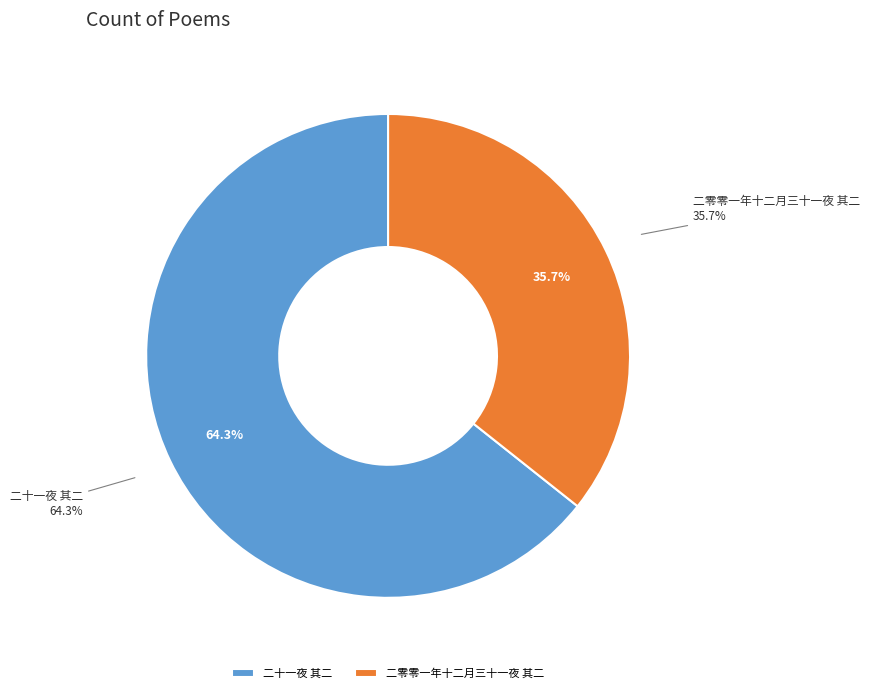

Which category accounts for the majority?

二十一夜 其二